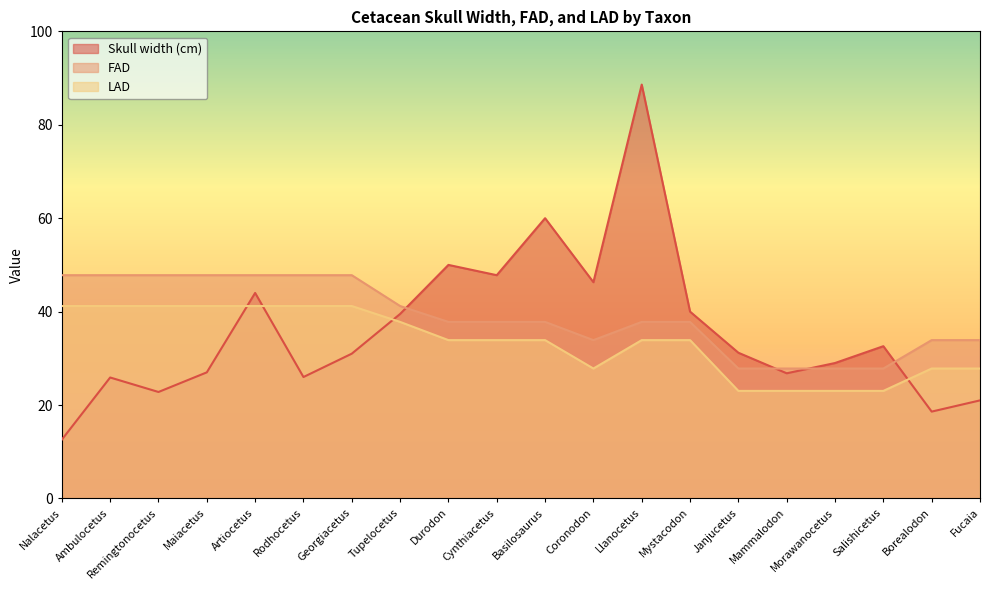

Which label corresponds to the smallest value in the chart?

Nalacetus